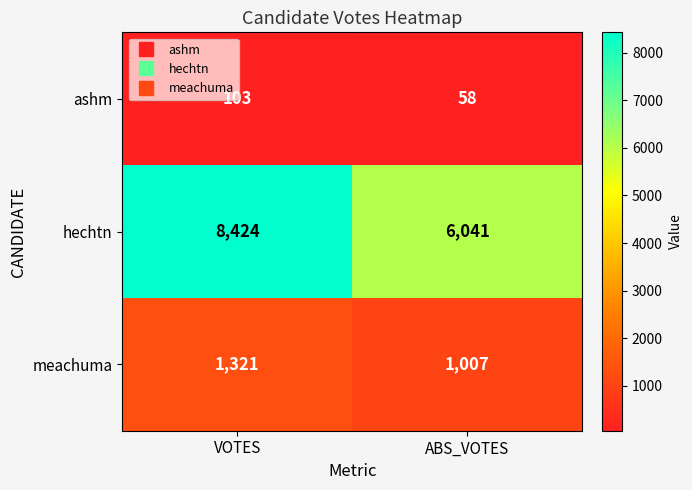

At which label does ashm reach its peak?

VOTES